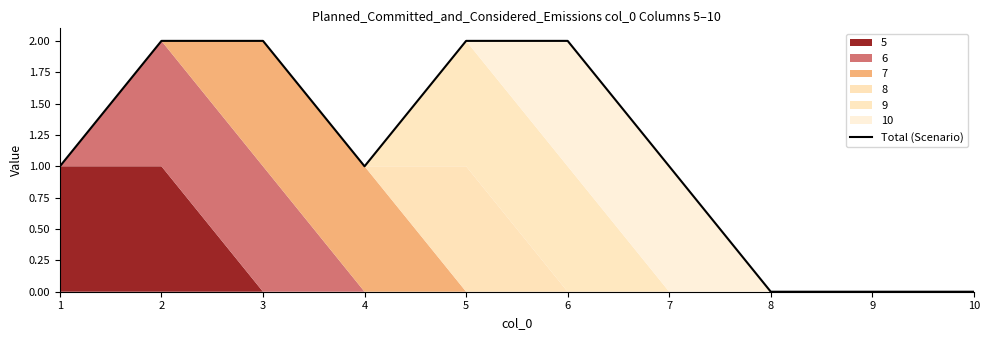

Count the number of values greater than 1.

4